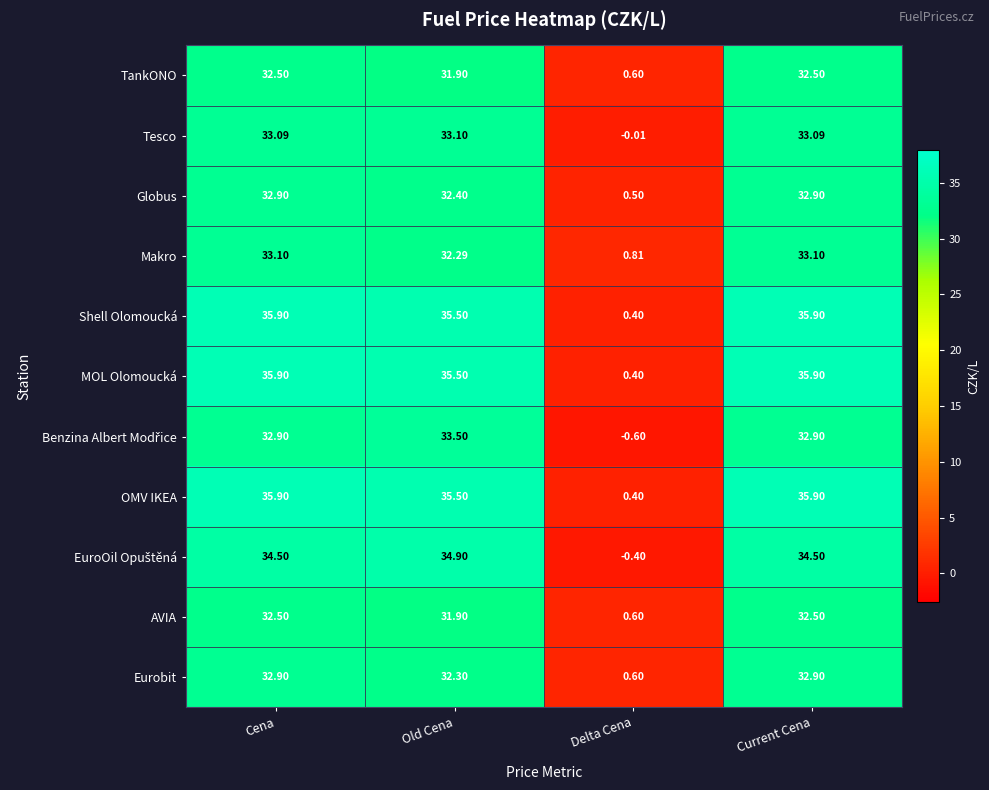

Is the value of Tesco at Old Cena greater than the value of AVIA at Old Cena?

Yes